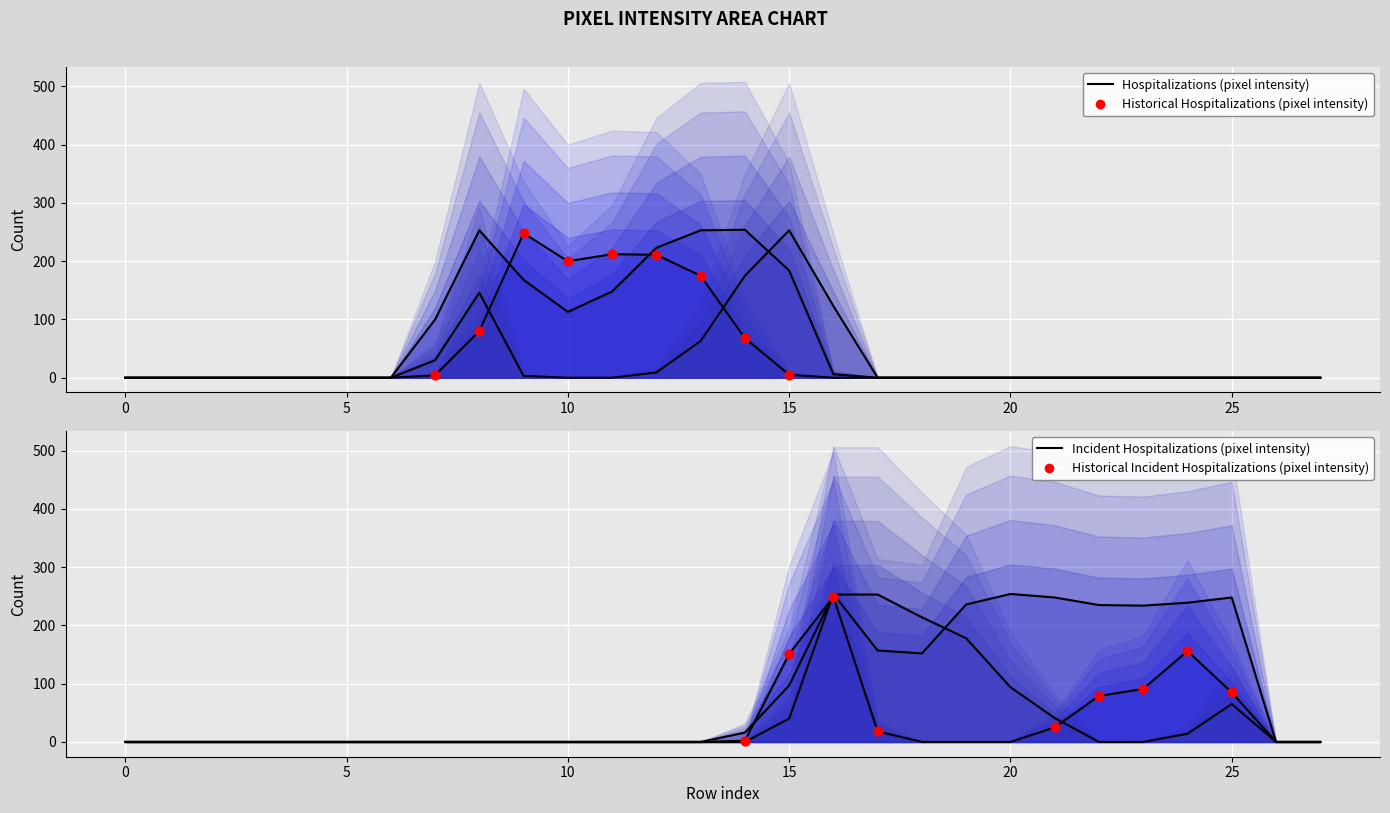

At which category is the sum across all series the highest?

16